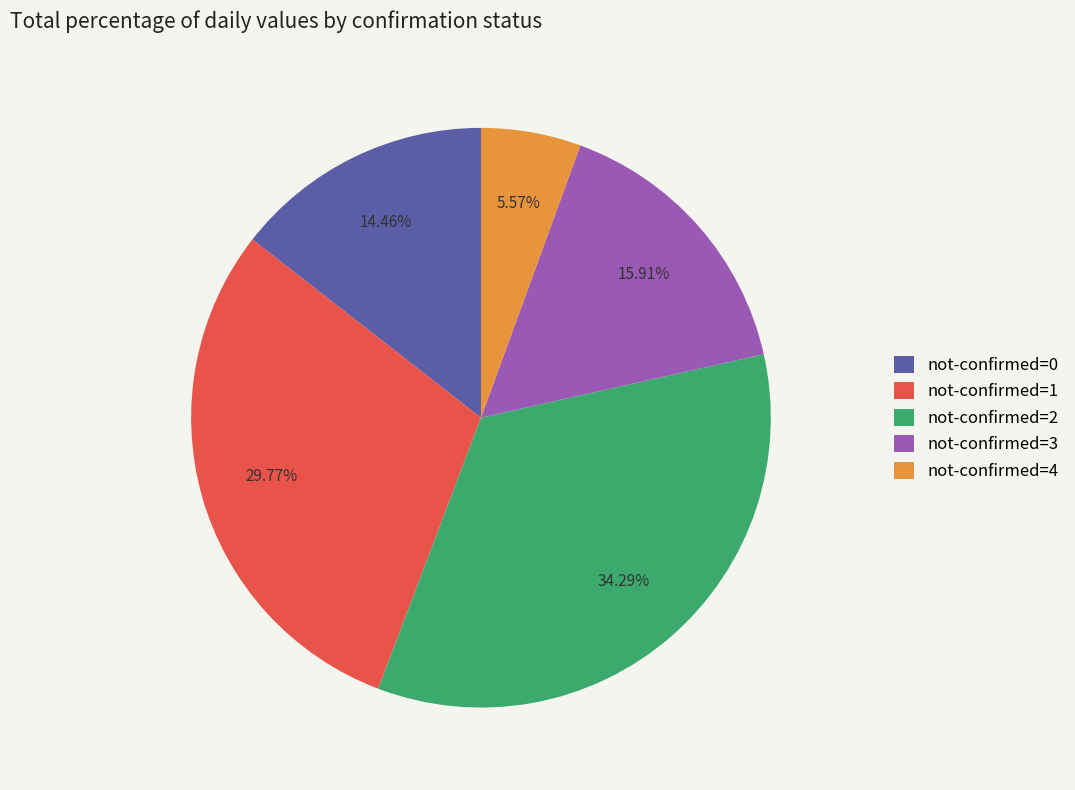

Does any single category account for the majority?

No